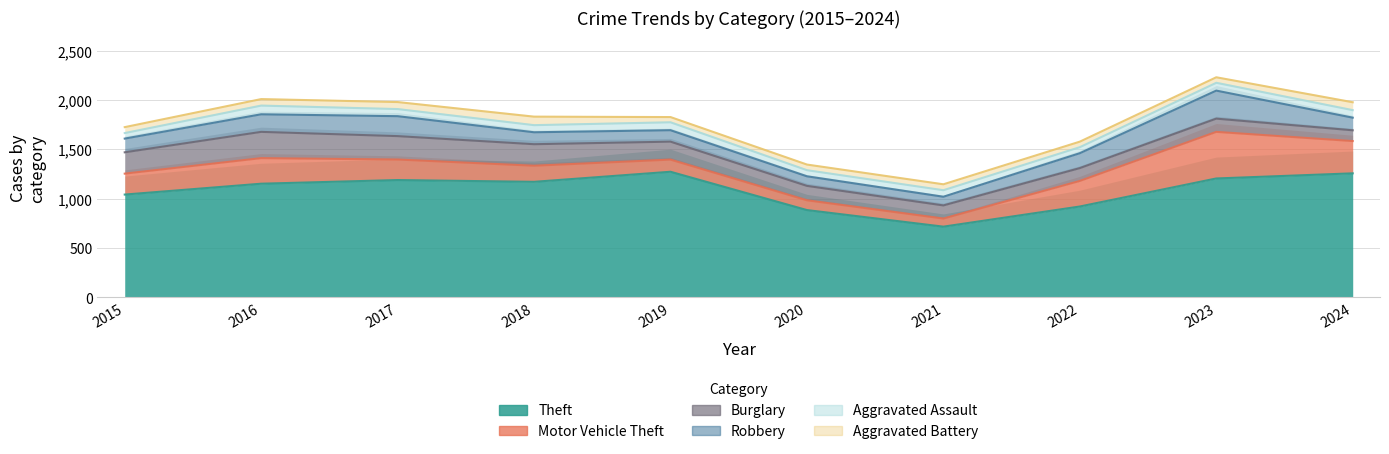

At which label is Theft closest to 994?

2015